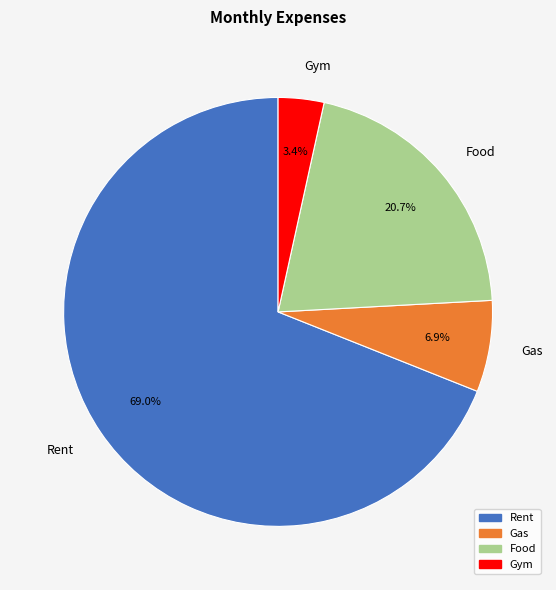

To the nearest percent, what is the difference between the Rent and Gym slice percentages?

66%